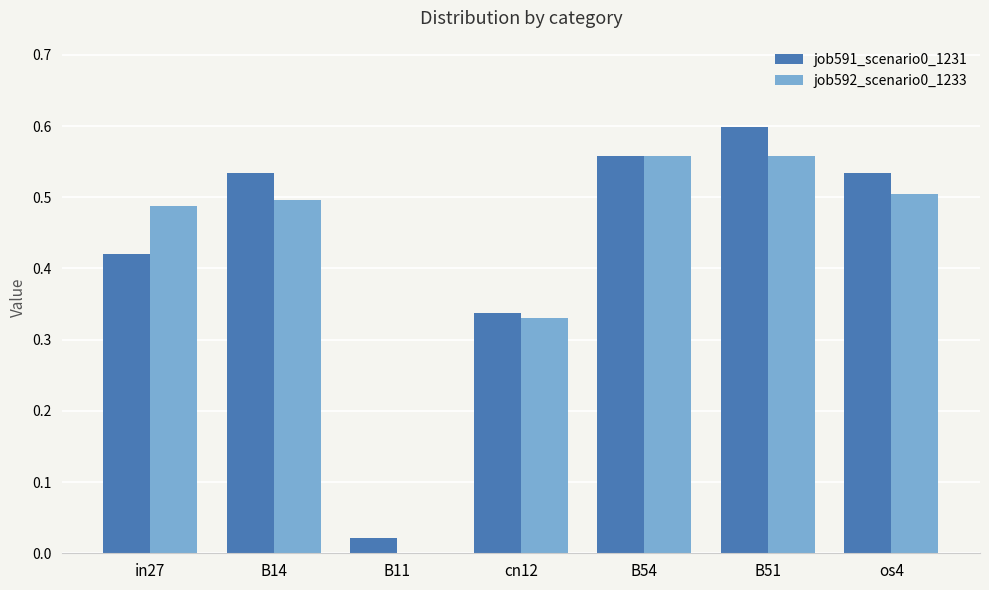

Is the value of job592_scenario0_1233 at cn12 greater than the value of job591_scenario0_1231 at B11?

Yes